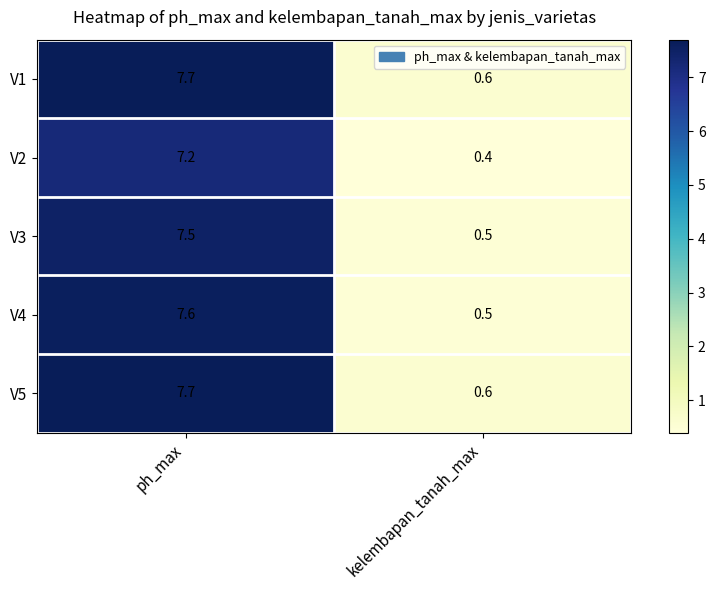

At which category is the sum across all series the highest?

ph_max